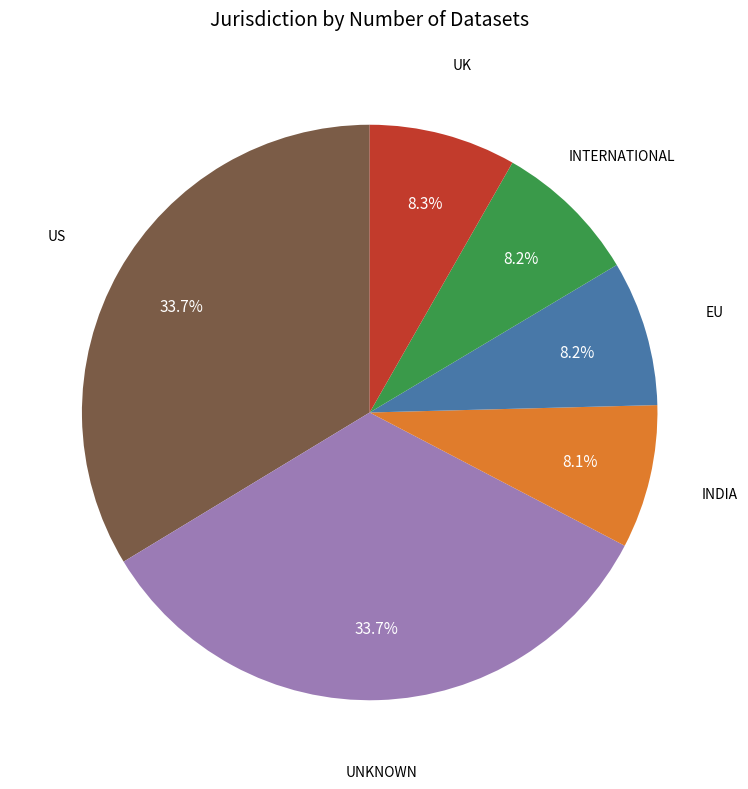

What is the ratio of the value at INTERNATIONAL to the value at UK?

1.0